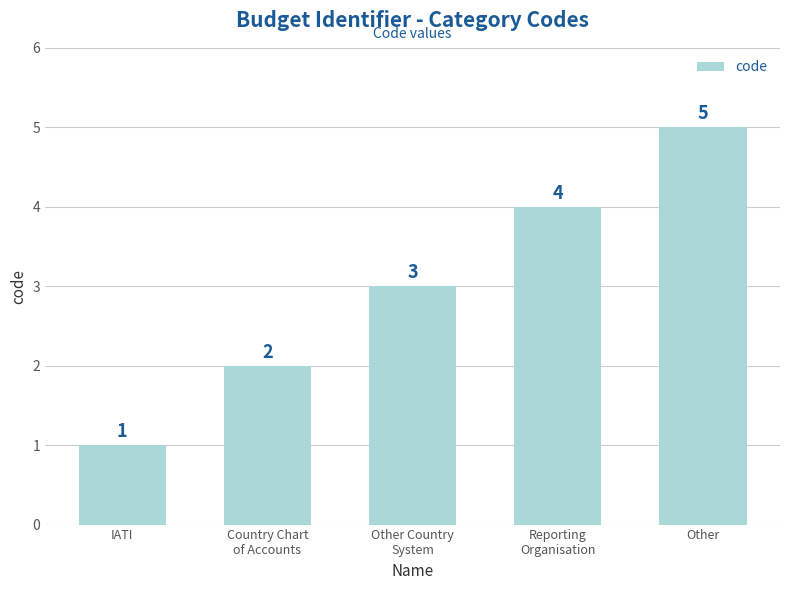

How many values are between 2 and 4?

3